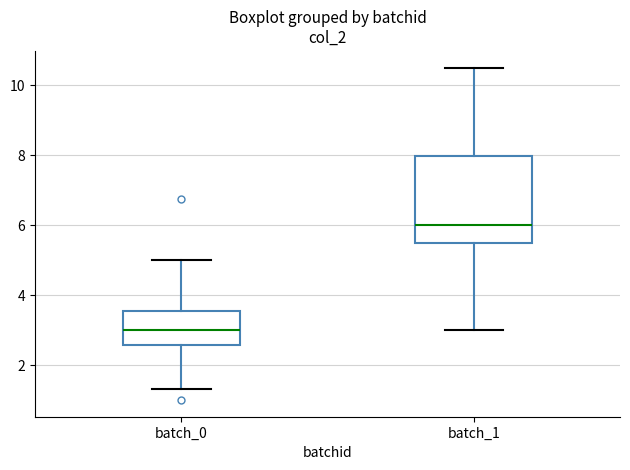

Reading left to right, read every box against the y-axis: the position of its median line, the range the box covers, and the ends of its whiskers. The values are not printed on the chart, so give them approximately, as read against the axis.

batch_0: median 3.0, box 2.6 to 3.6, whiskers 1.4 to 5.0
batch_1: median 6.0, box 5.6 to 8.0, whiskers 3.0 to 10.6